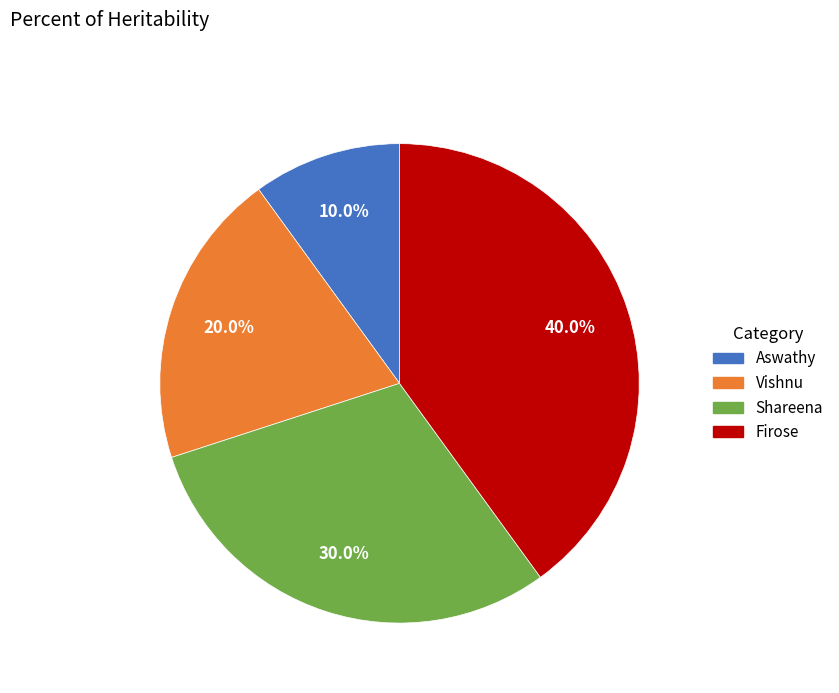

What is the smallest slice in the pie chart?

Aswathy